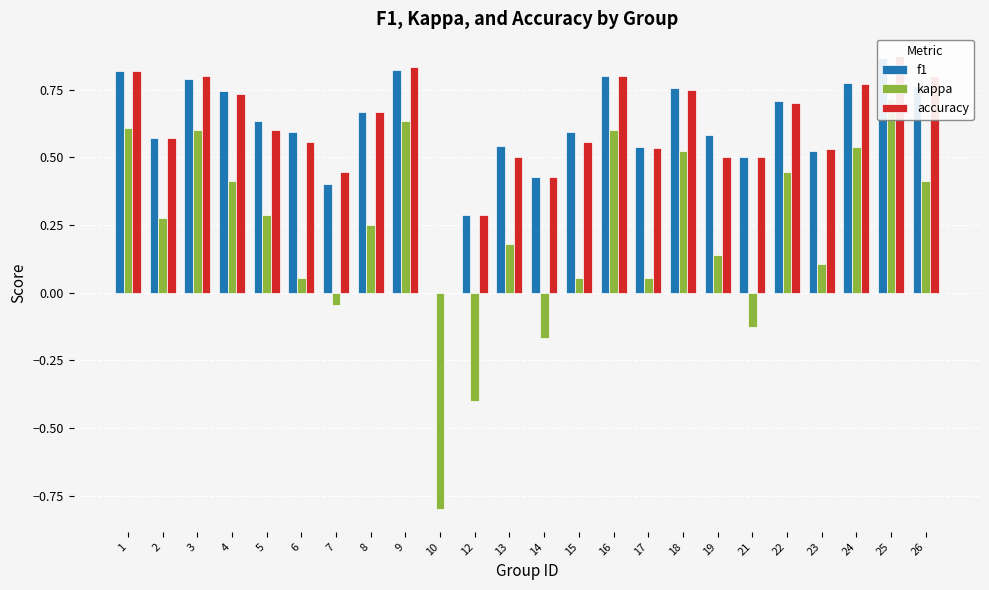

What is the highest value of the f1 series?

0.9